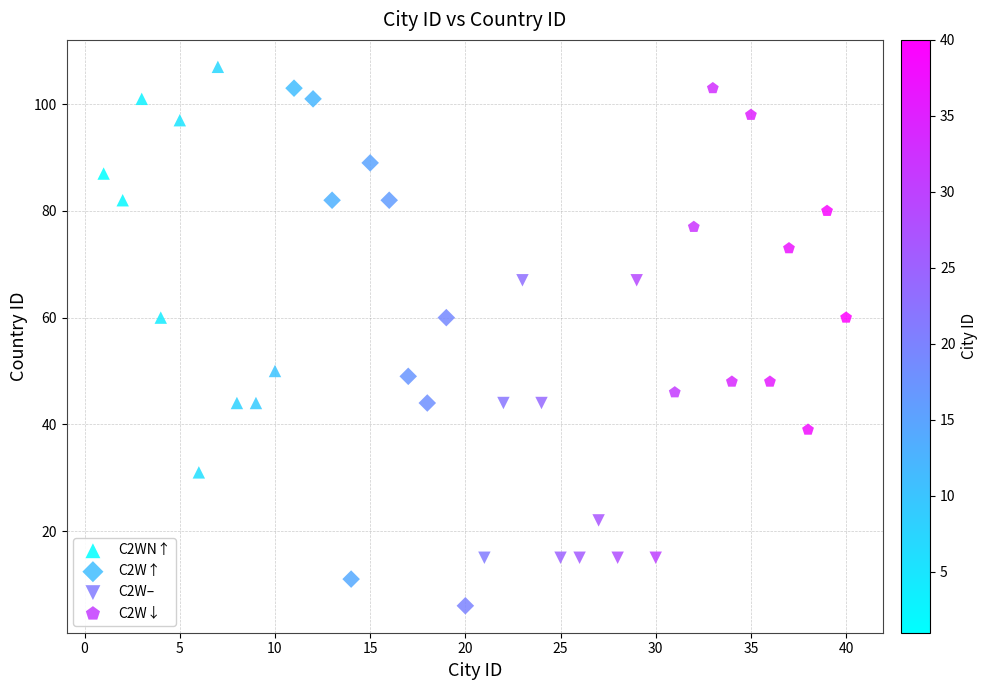

Which series contains the lowest Y value?

C2W↑